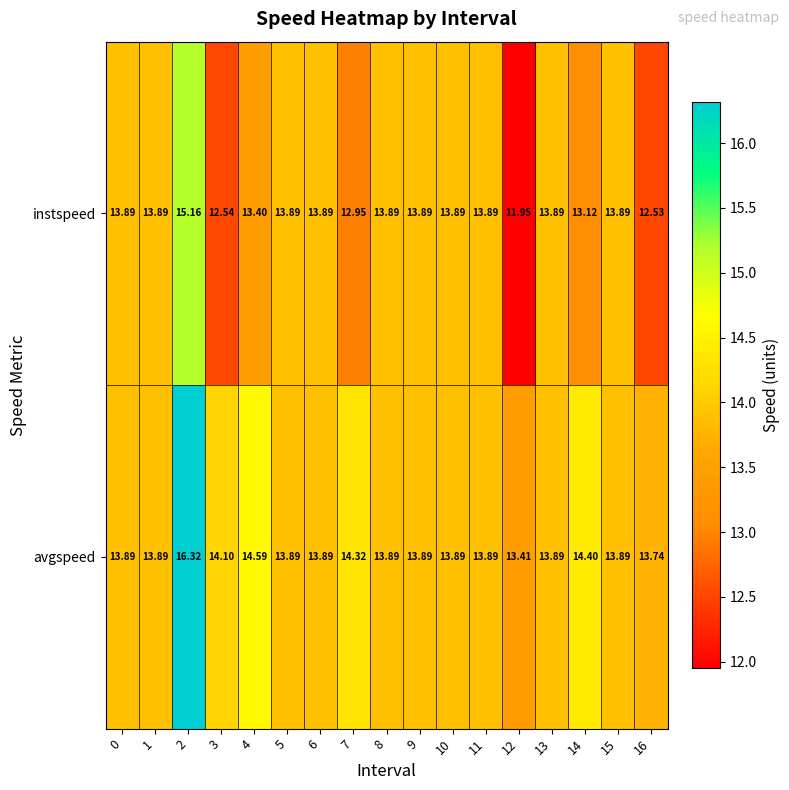

List the series in order of their peak value, highest first.

avgspeed, instspeed